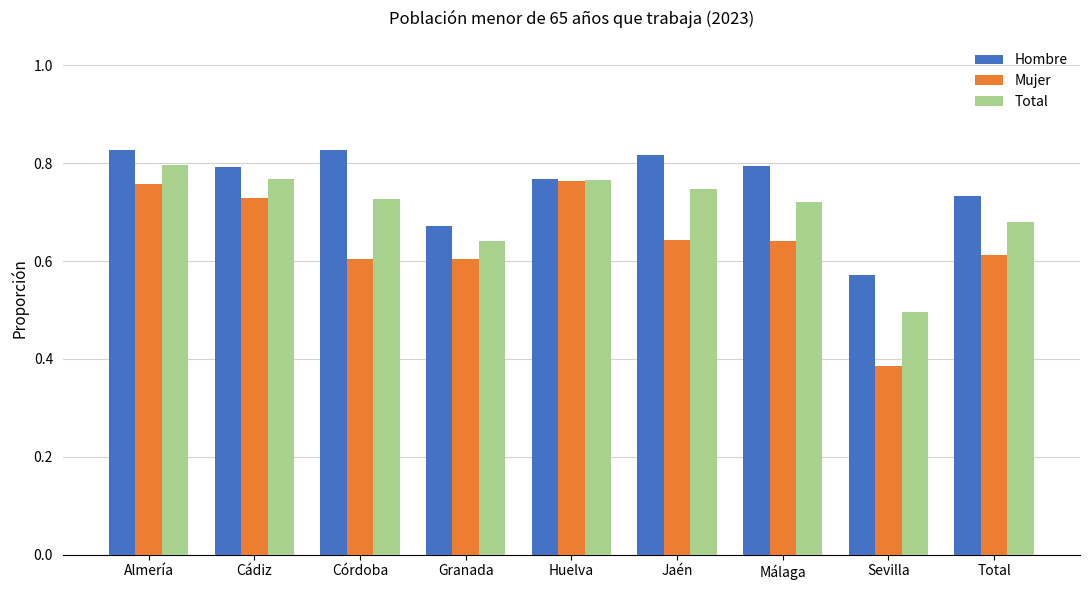

What is the sum of the Mujer values at Málaga and Sevilla?

1.0